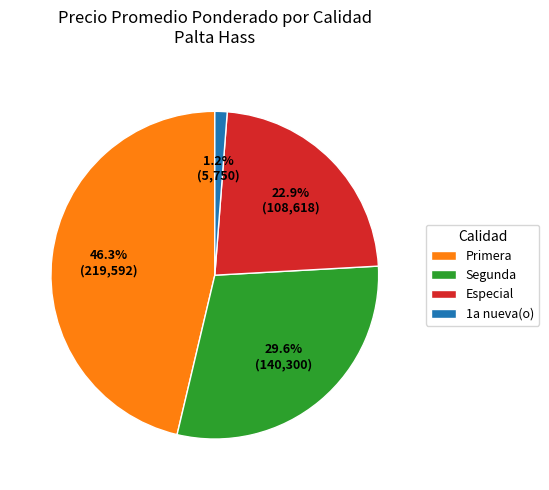

What is the smallest slice in the pie chart?

1a nueva(o)